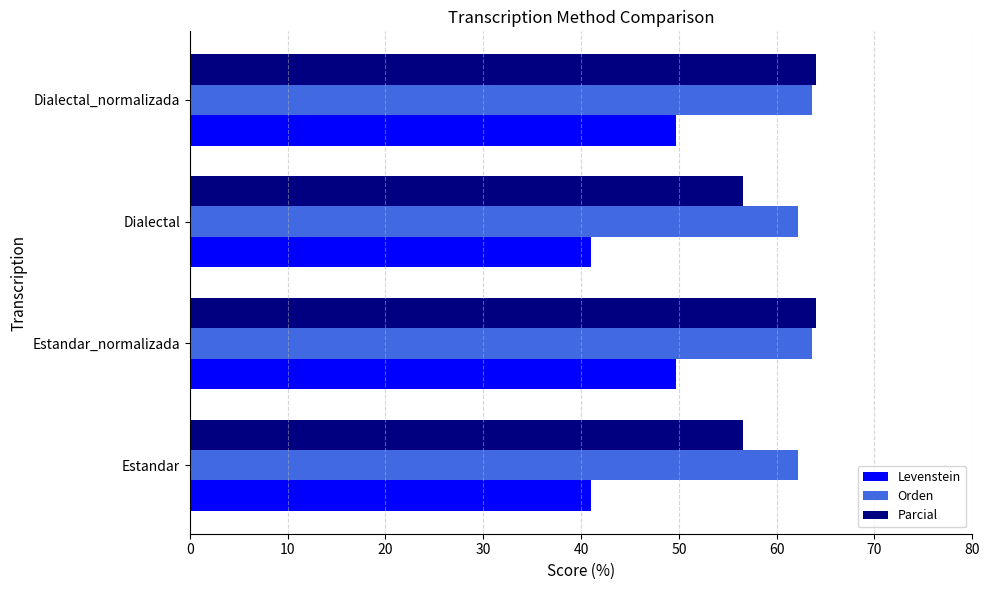

Is the value of Levenstein at Estandar_normalizada greater than the value of Orden at Dialectal?

No